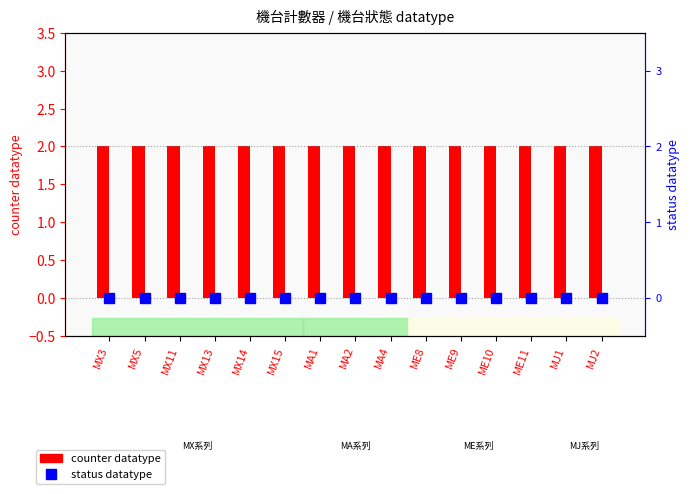

What are all the series names shown in the legend?

counter datatype, status datatype